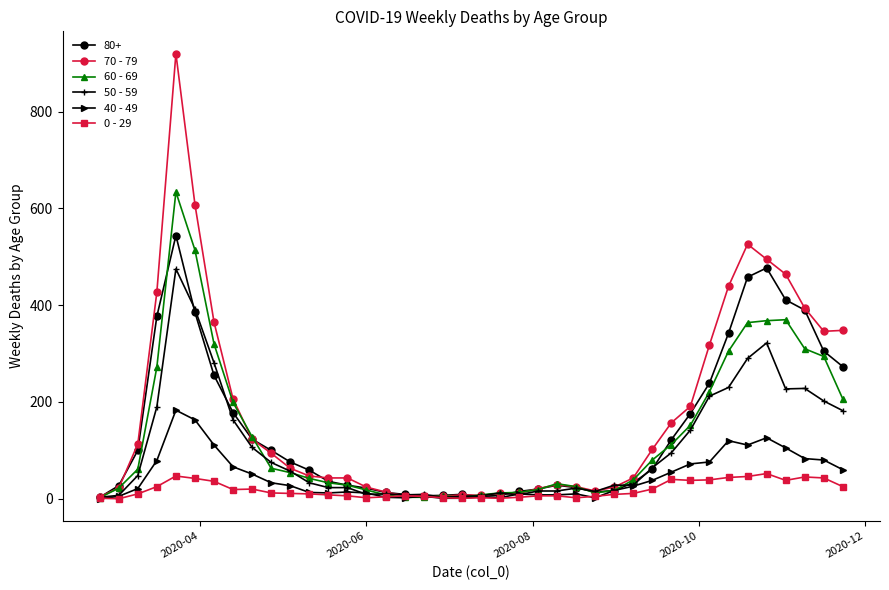

Does the chart display data point markers on the line(s)?

Yes